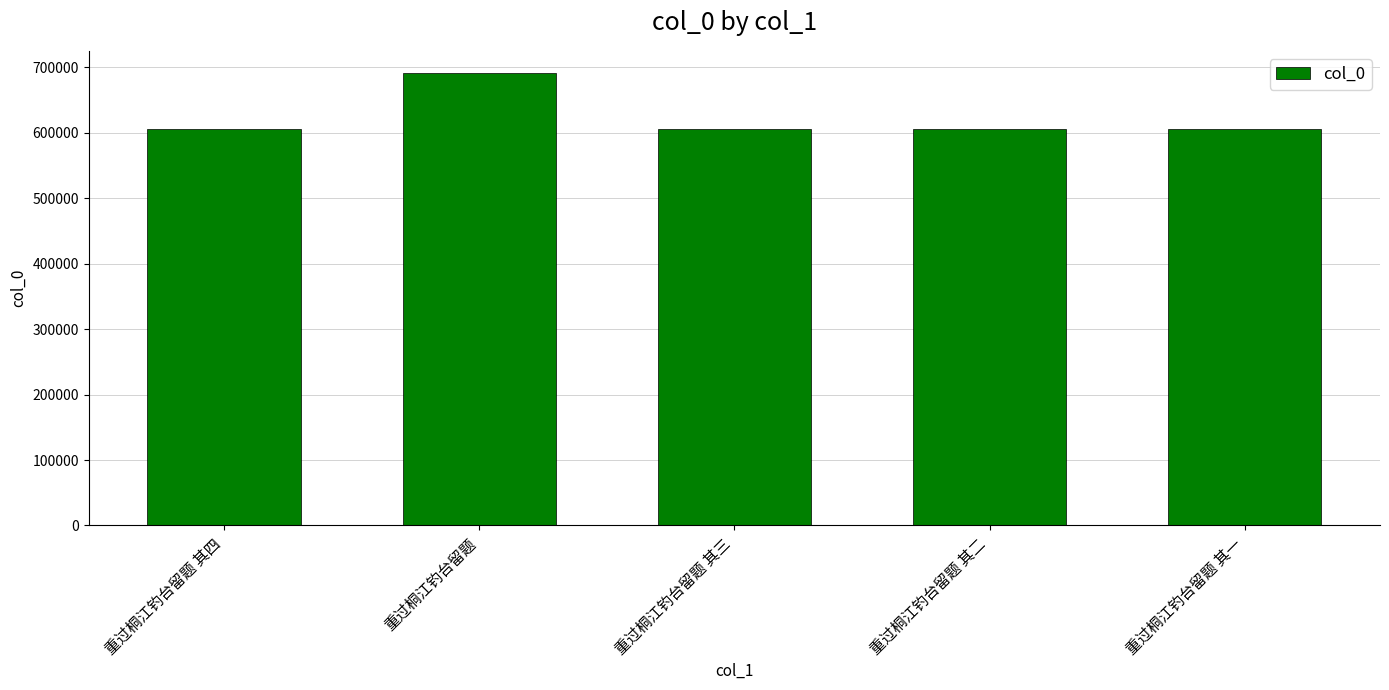

Read the value at 重过桐江钓台留题 其一.

605387